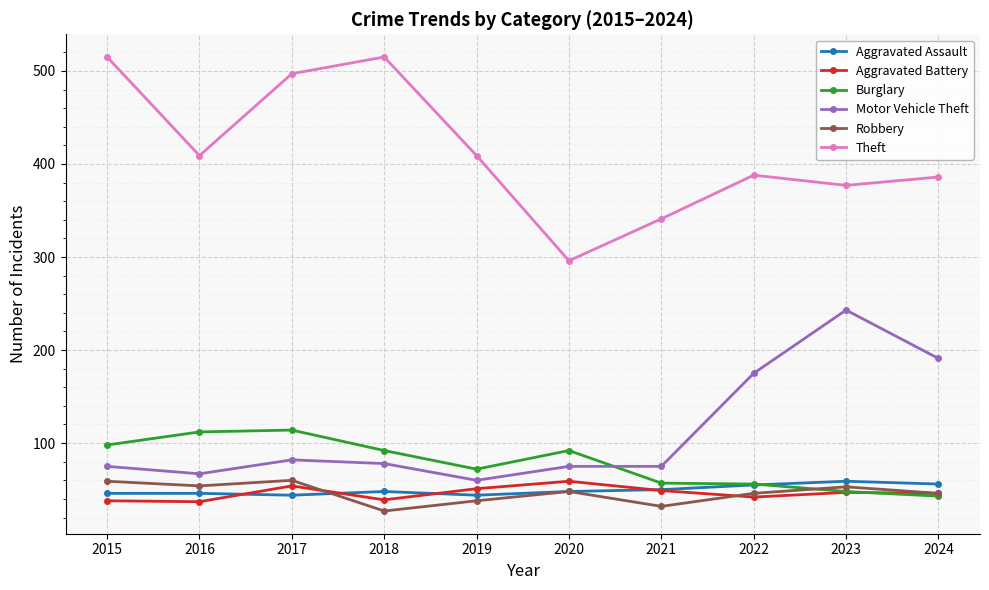

Which series has the largest range (max minus min)?

Theft